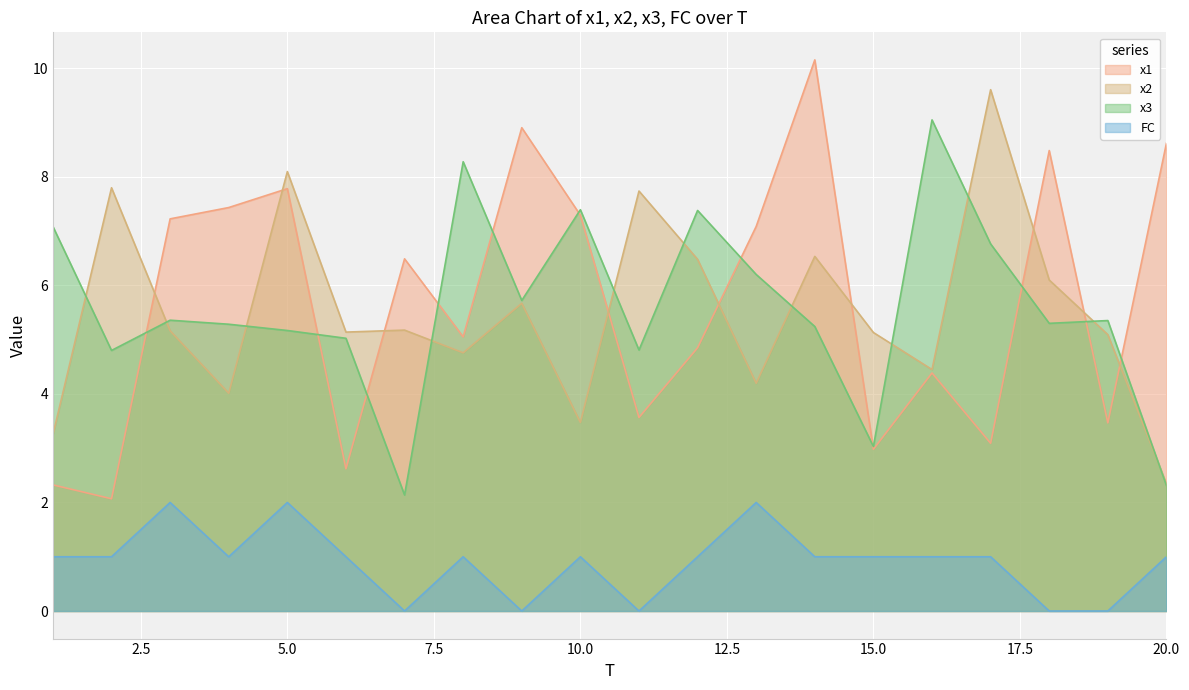

Is it true that FC equals 0.7 at 18?

False